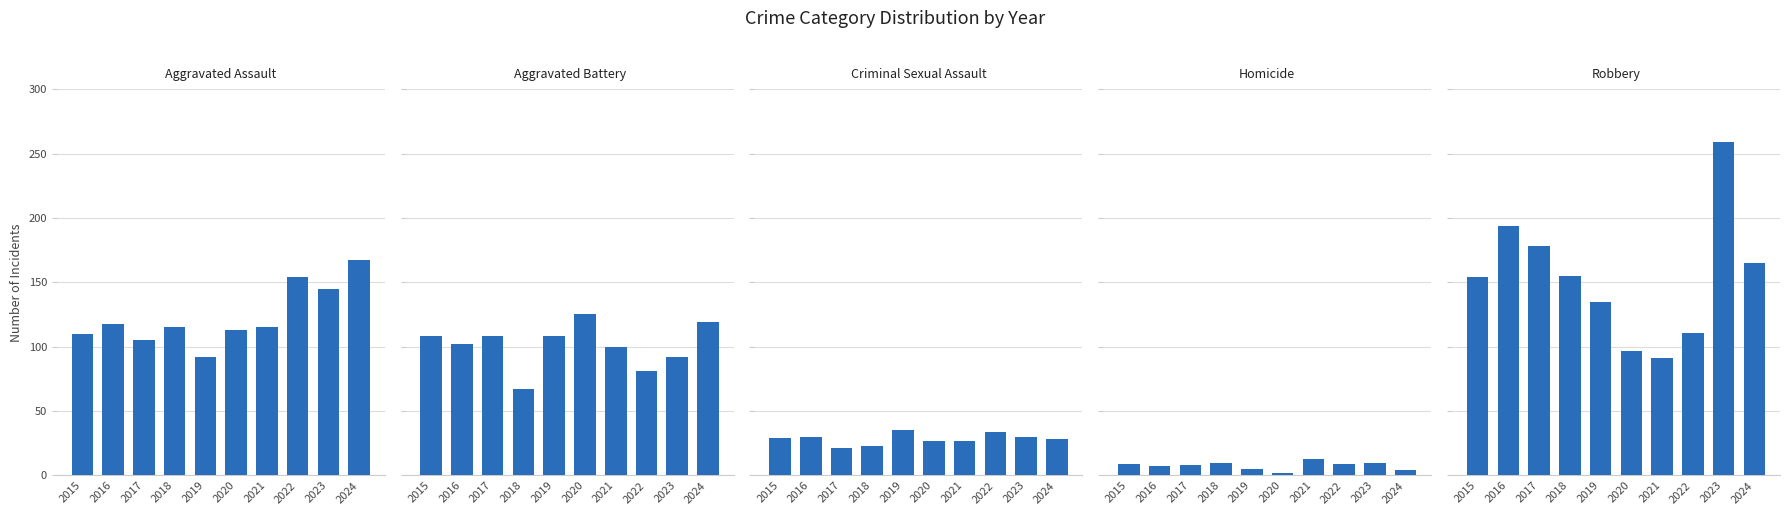

Reading right to left, transcribe all the data shown in this chart.

Aggravated Assault: 2024=167	2023=145	2022=154	2021=115	2020=113	2019=92	2018=115	2017=105	2016=118	2015=110
Aggravated Battery: 2024=119	2023=92	2022=81	2021=100	2020=125	2019=108	2018=67	2017=108	2016=102	2015=108
Criminal Sexual Assault: 2024=28	2023=30	2022=34	2021=27	2020=27	2019=35	2018=23	2017=21	2016=30	2015=29
Homicide: 2024=4	2023=10	2022=9	2021=13	2020=2	2019=5	2018=10	2017=8	2016=7	2015=9
Robbery: 2024=165	2023=259	2022=111	2021=91	2020=97	2019=135	2018=155	2017=178	2016=194	2015=154